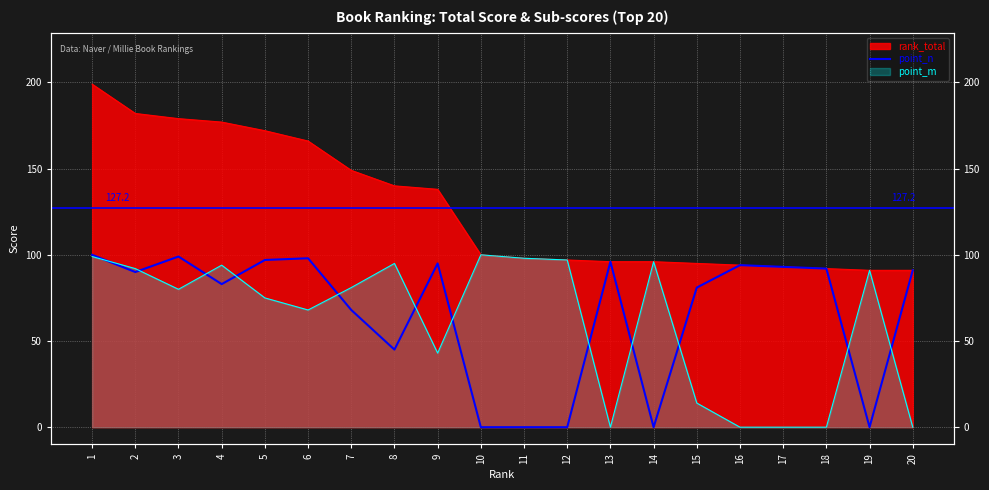

How many data points does each series have?

20